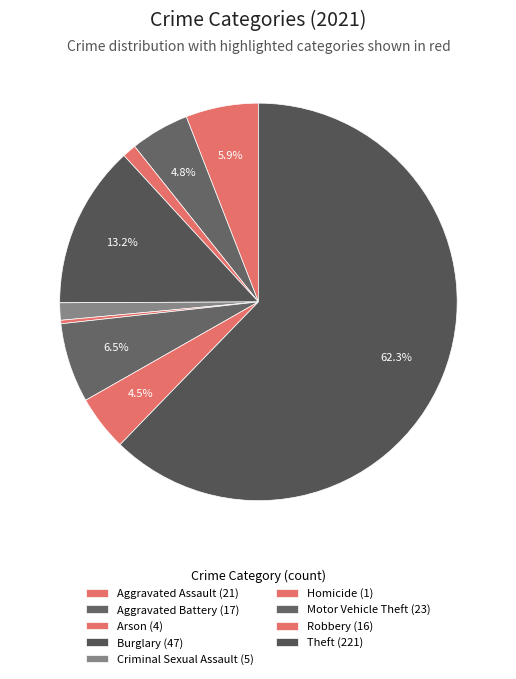

How many segments does this pie chart have?

9